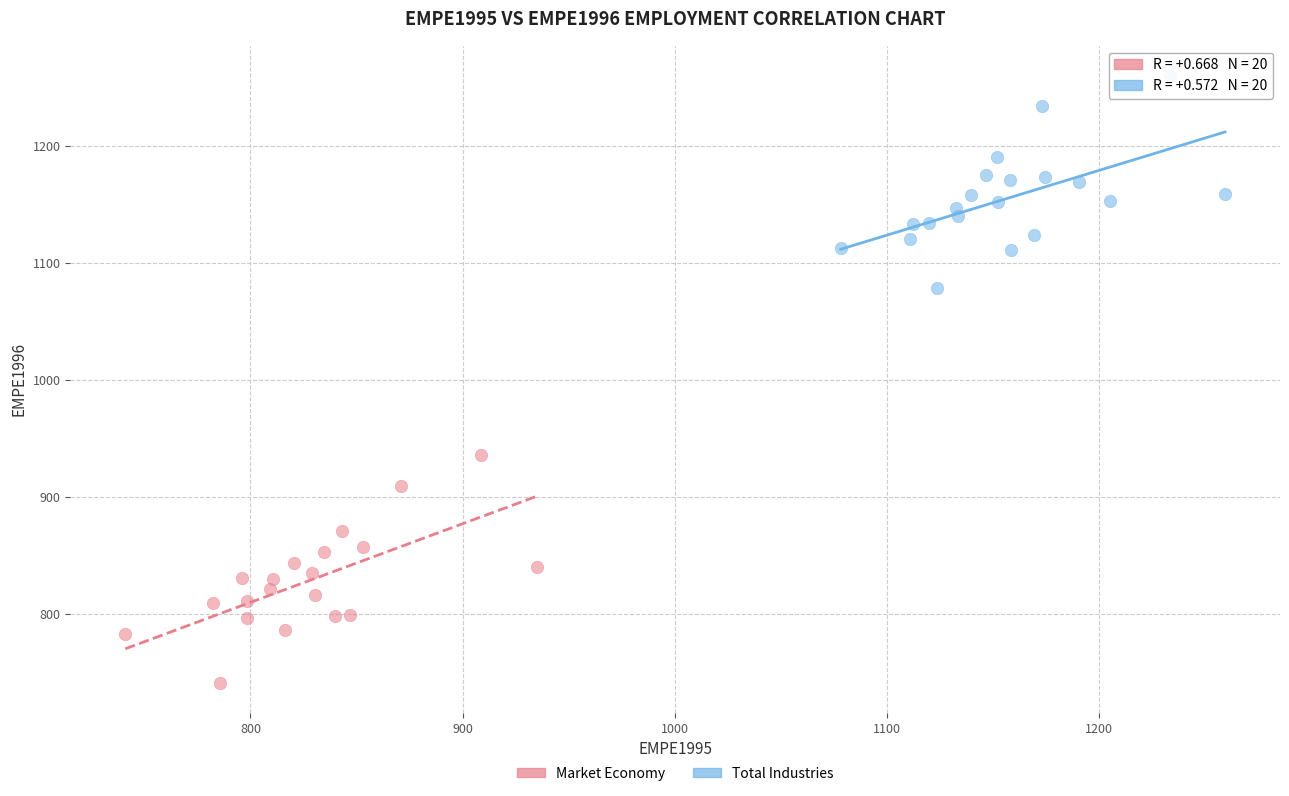

Which series has the widest spread of Y values?

Market Economy